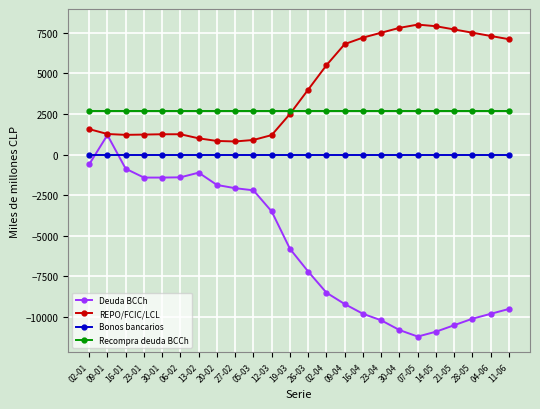

Is it true that Deuda BCCh equals -15622 at 30-04?

False